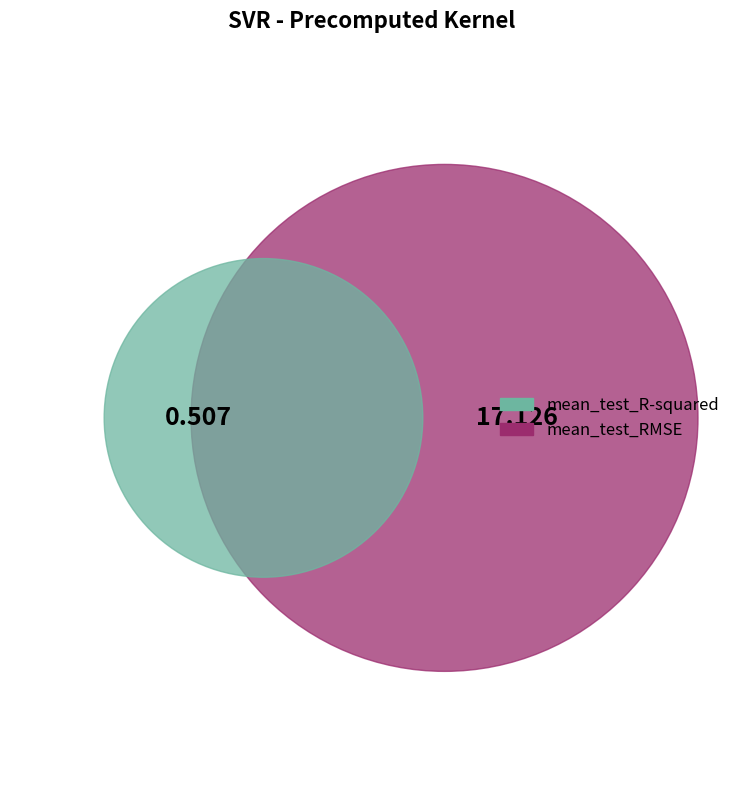

To the nearest percent, what is the difference between the largest and smallest slice percentages?

94%